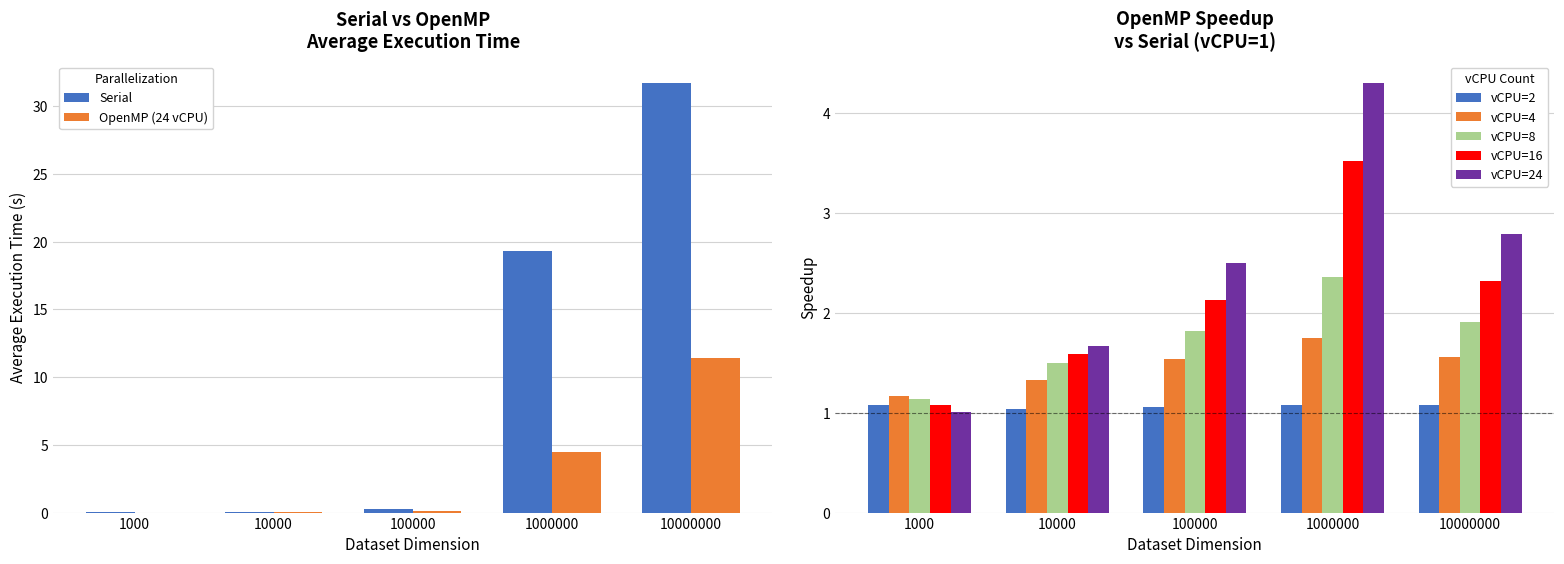

What is the difference between the Serial values at 10000000 and 100000?

31.4